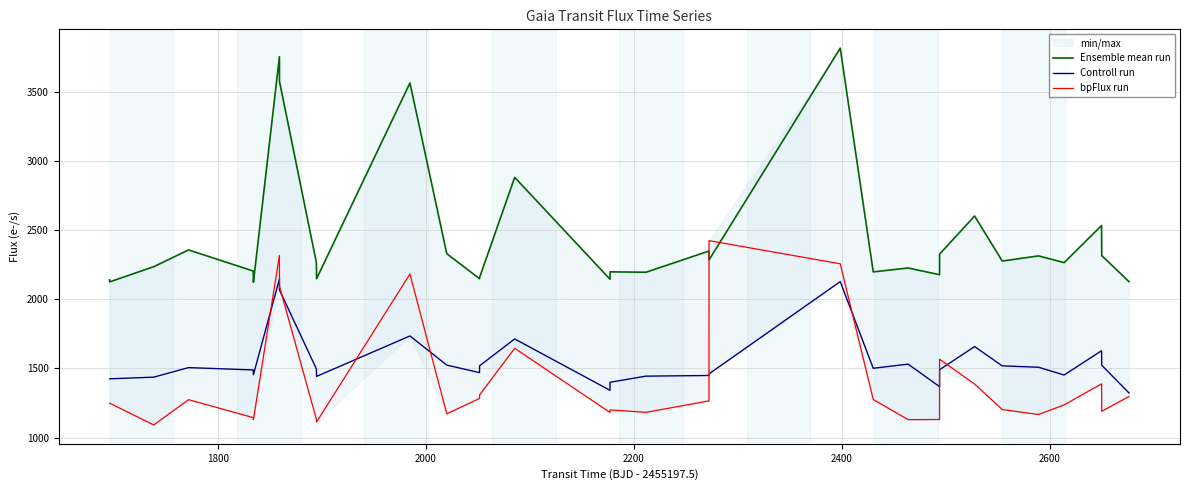

How many lines are shown in the chart?

3